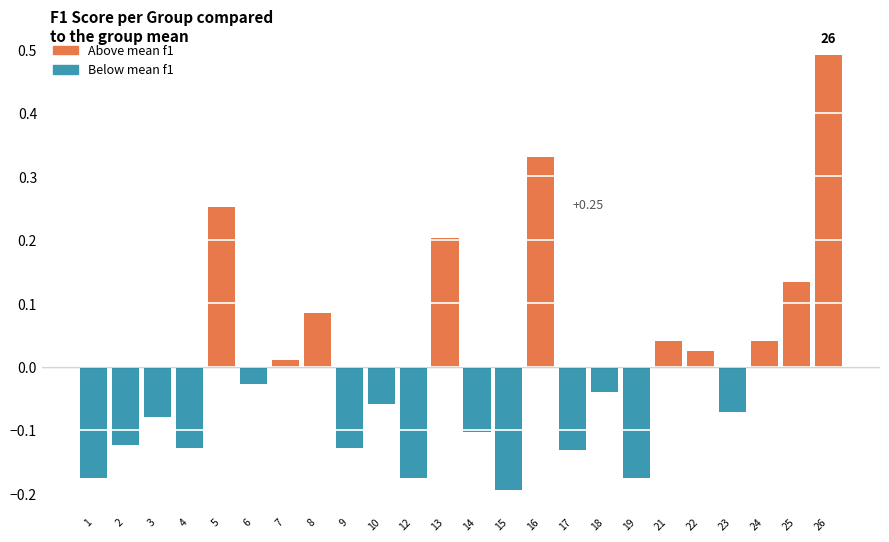

Between 9 and 19, which is larger?

9